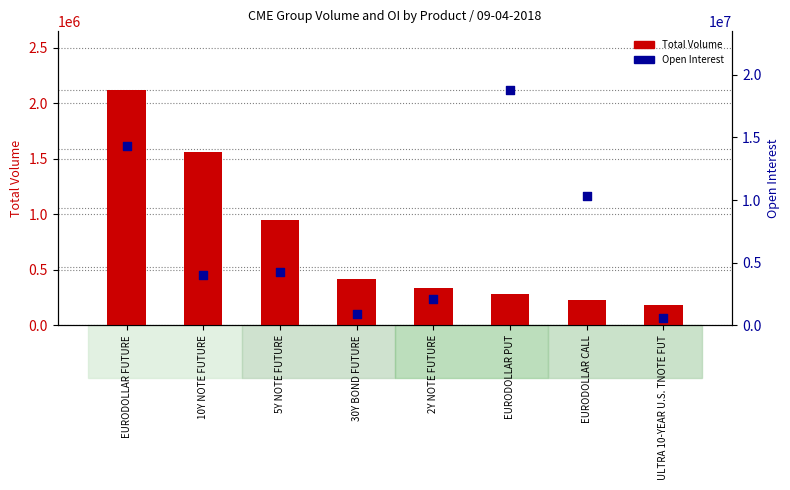

Which series has the largest total across all categories?

Open Interest